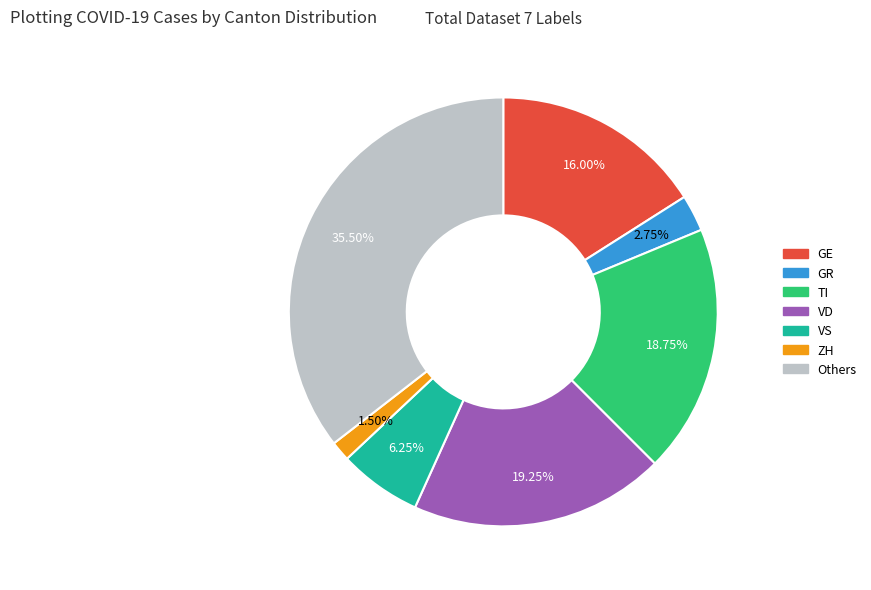

Is there any slice that represents more than half of the pie?

No